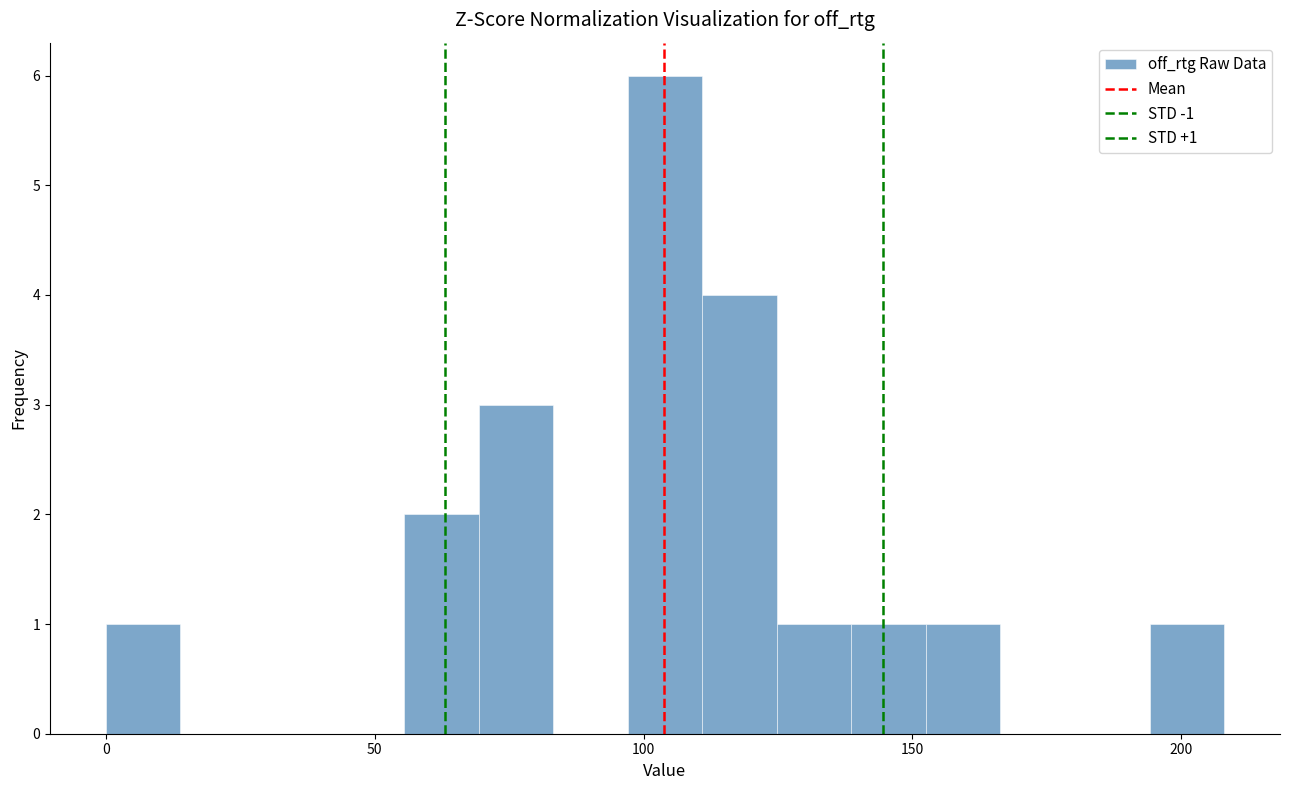

Around what value on the x-axis is the tallest bar? Give the approximate position of its centre, as read against the axis.

105